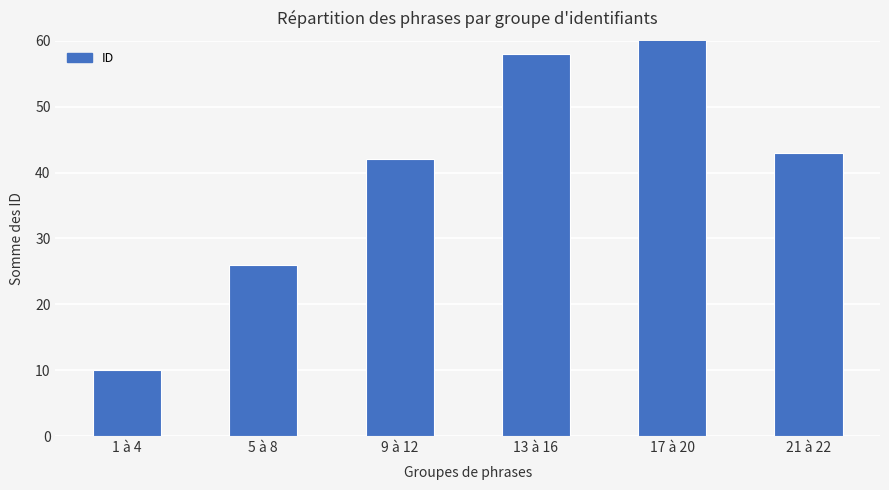

What value does the data have at 13 à 16, to the nearest 5?

60